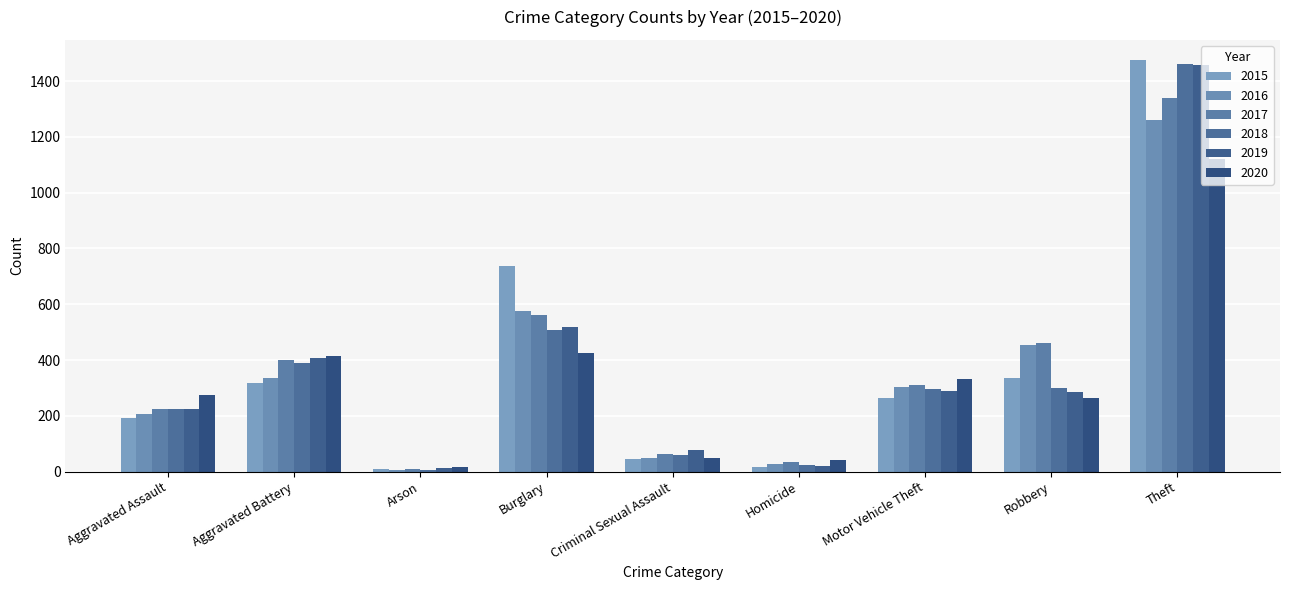

Reading right to left, extract all data points from this chart.

2015: 1474	337	263	15	46	738	9	316	194
2016: 1259	454	304	26	50	576	7	336	206
2017: 1339	460	312	33	62	562	10	400	225
2018: 1461	301	298	25	60	506	7	389	225
2019: 1459	287	290	22	77	517	12	407	223
2020: 1120	263	333	41	48	425	17	416	273